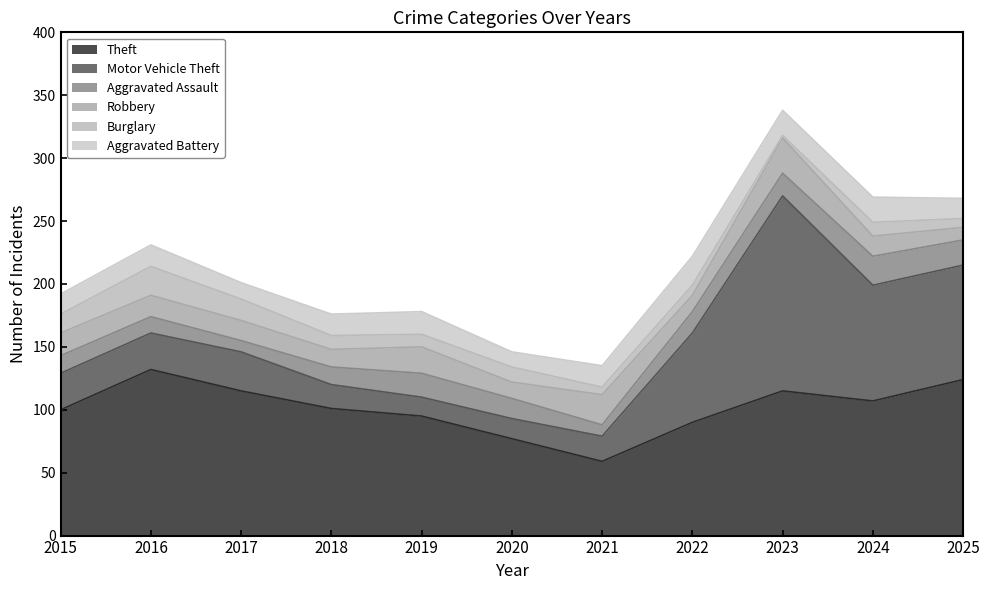

What is the greatest value displayed?

155